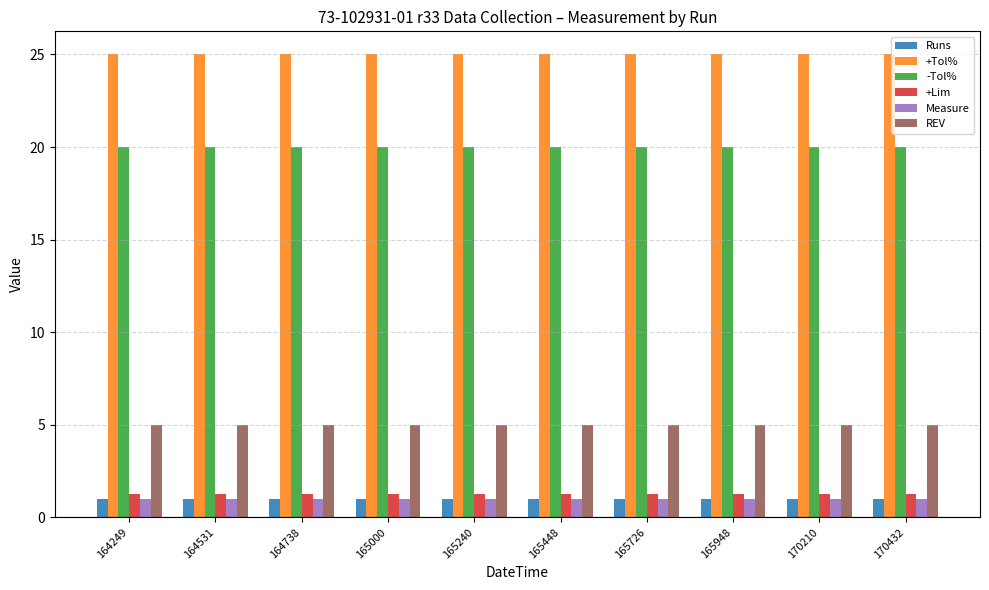

What is the smallest value displayed?

1.0